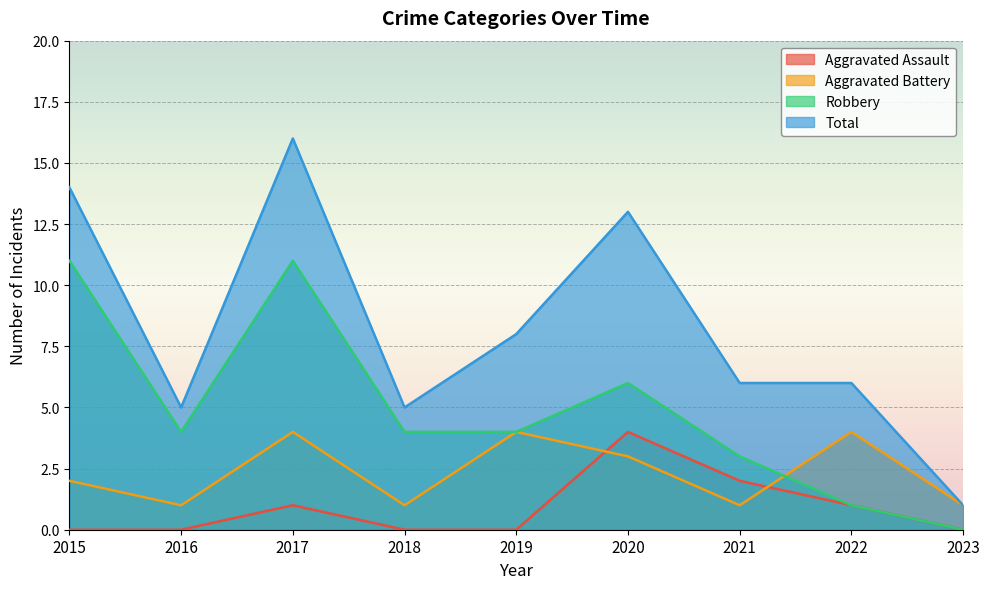

What are all the series names shown in the legend?

Aggravated Assault, Aggravated Battery, Robbery, Total